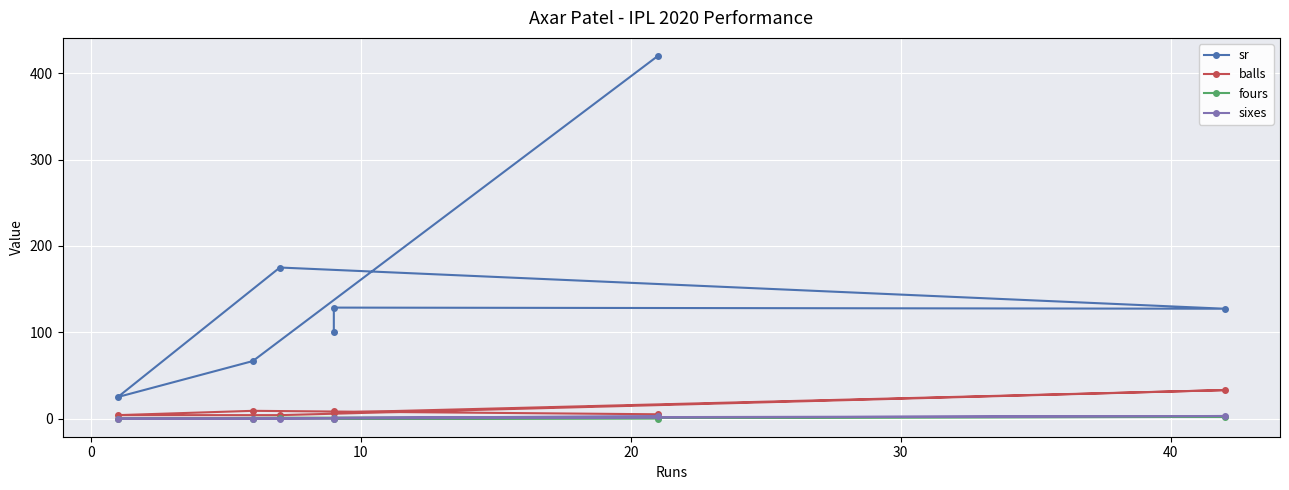

Which series has the largest total across all categories?

sr